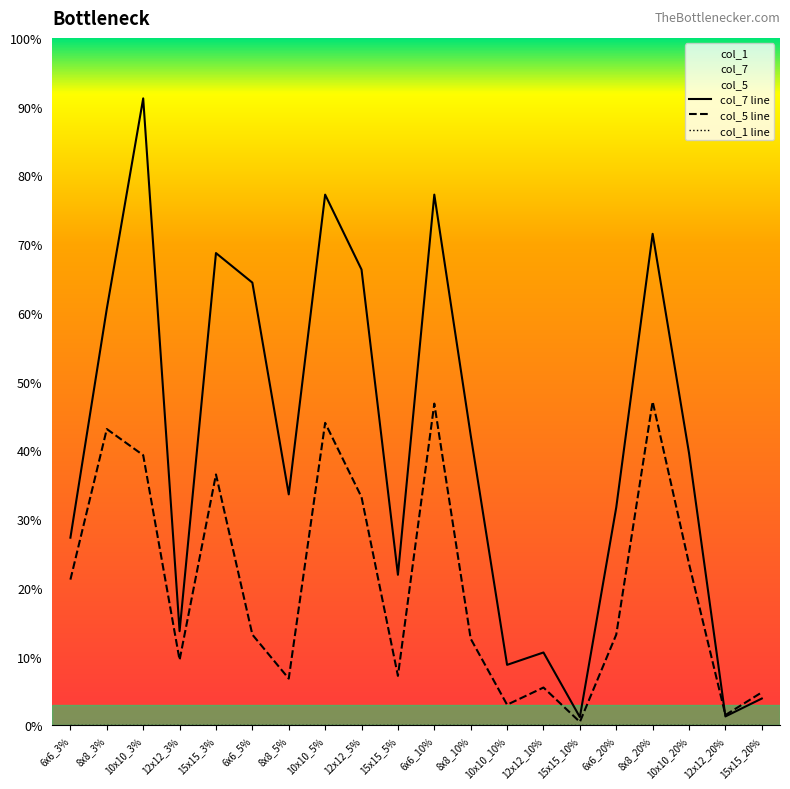

What is the label of the 4th point from the right?

8x8_20%